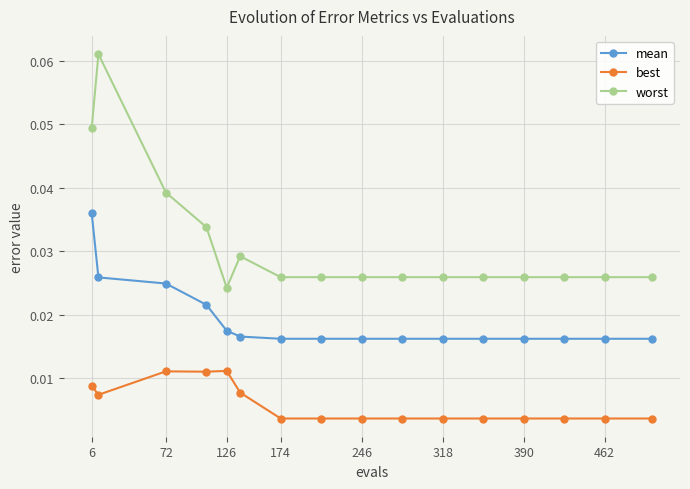

True or false: mean and best cross at least once.

False